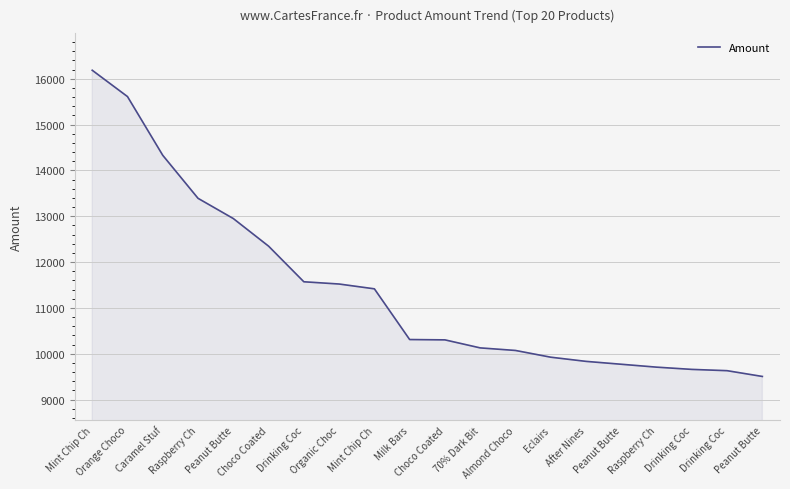

Does the chart display data point markers on the line(s)?

No